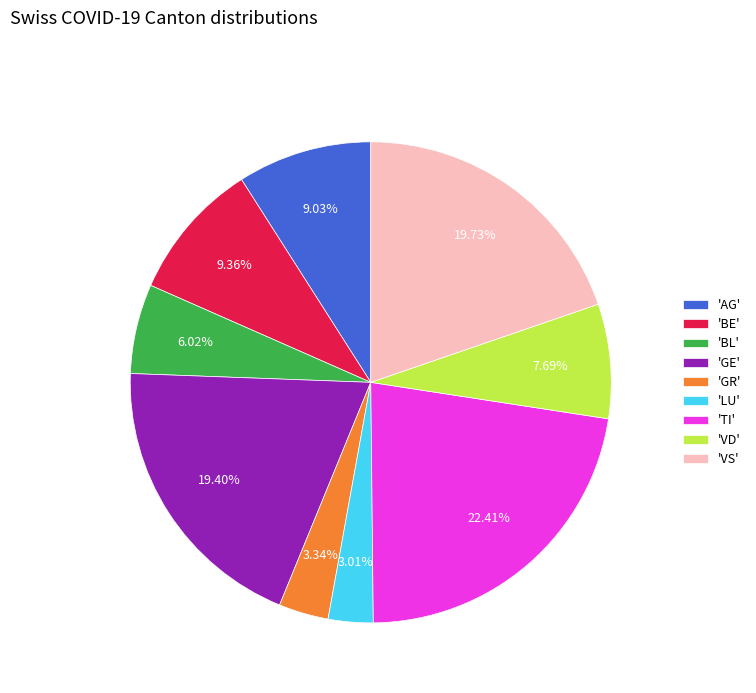

Which category has the biggest portion of the pie?

'TI'